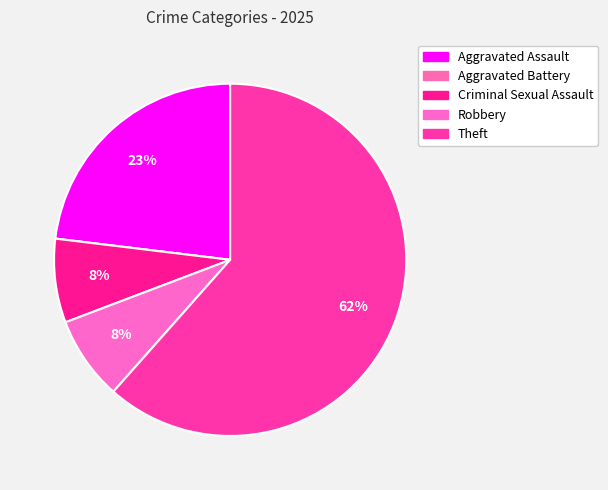

Is the sum of Aggravated Battery and Aggravated Assault greater than half?

No